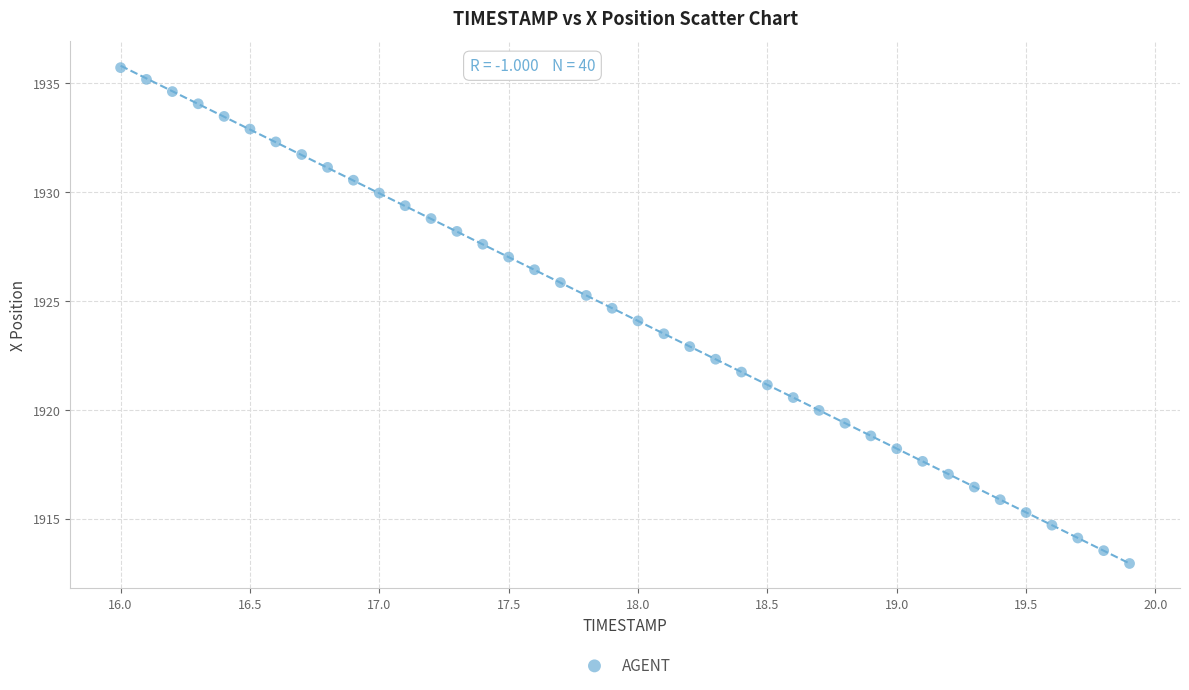

What is the range of X values (max minus min)?

3.9